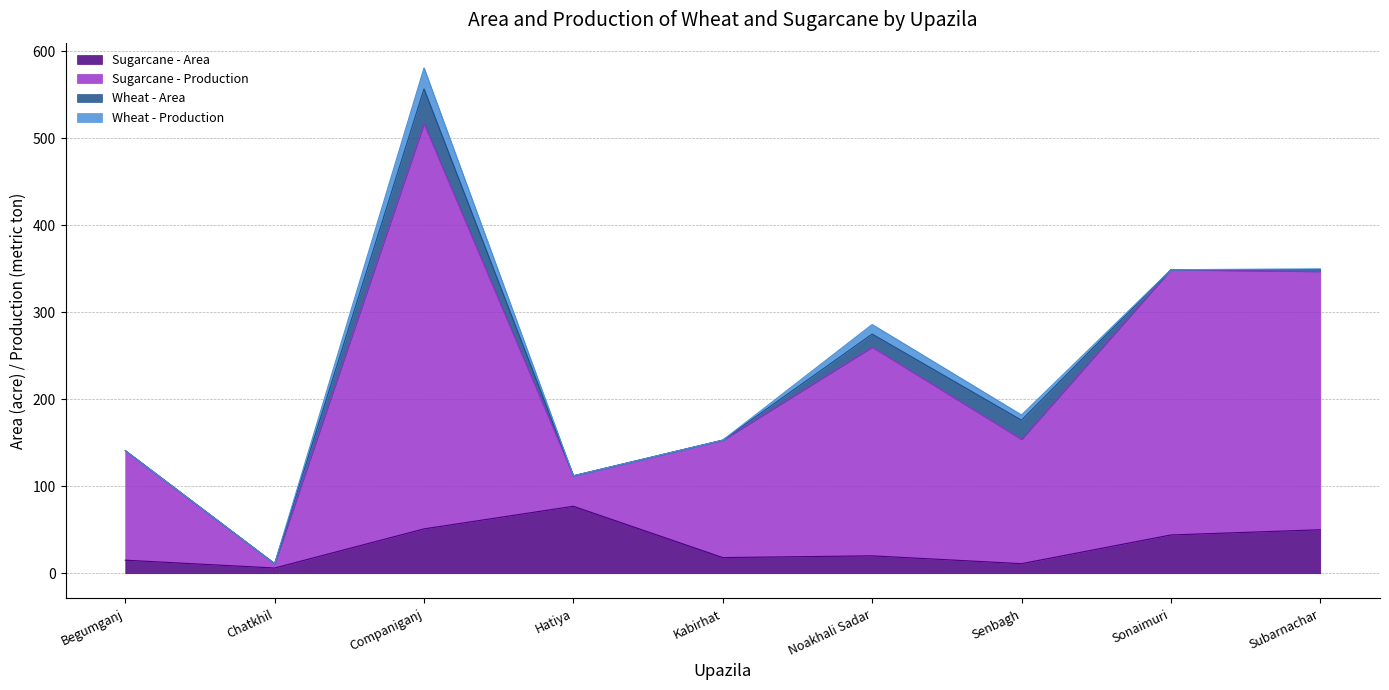

Which label corresponds to the largest value in the chart?

Companiganj